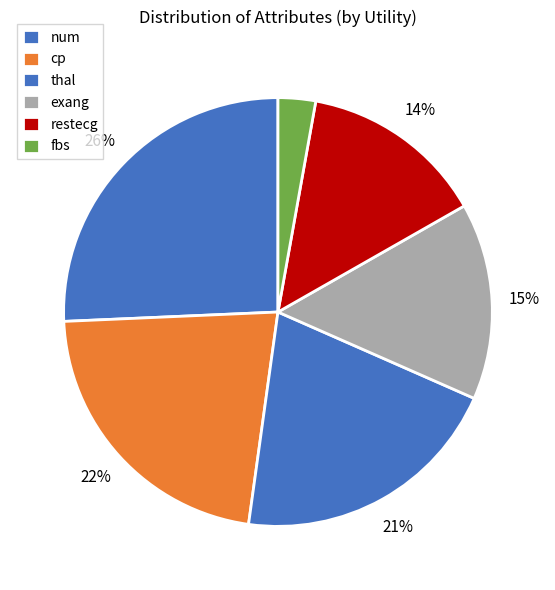

Count the number of slices in the pie.

6